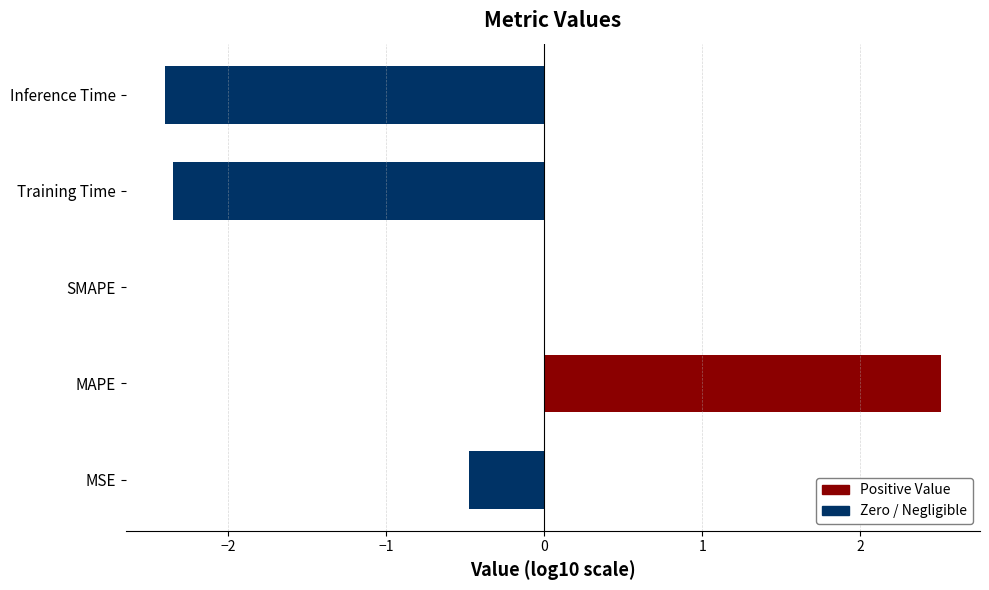

True or false: the data shows -0.3 at MSE.

False